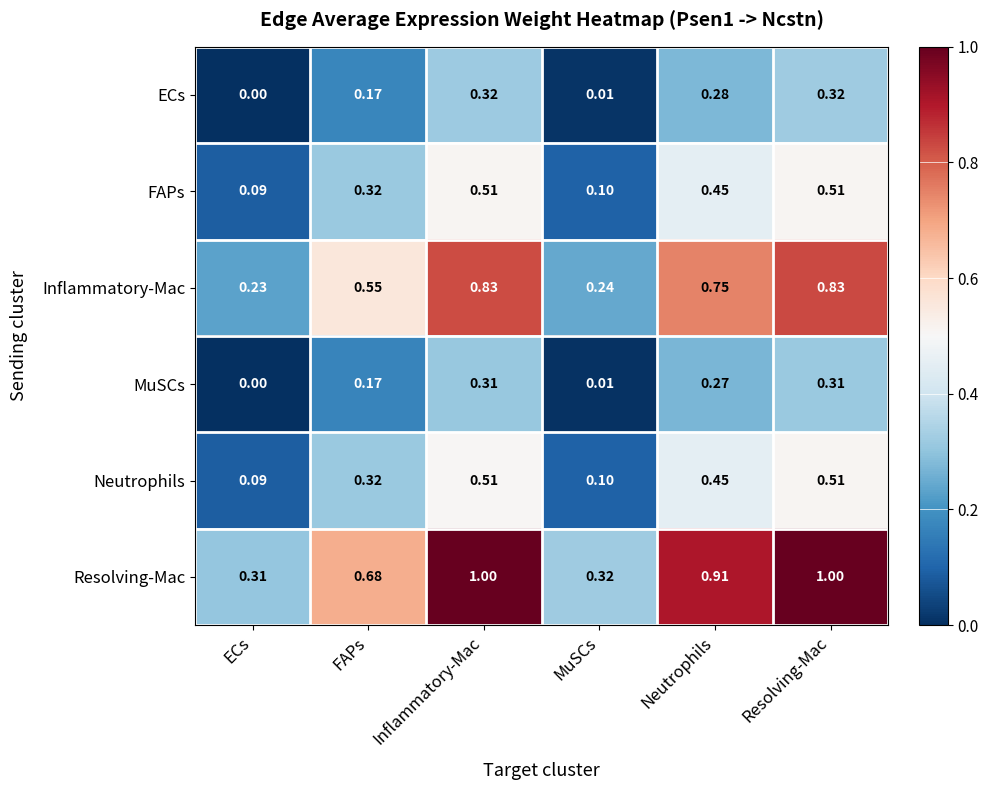

At which category does the chart reach its minimum across all series?

ECs